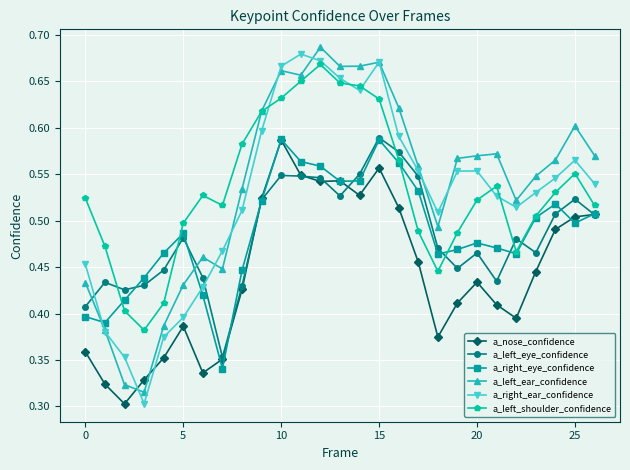

How many a_right_ear_confidence values are between 0 and 1?

27